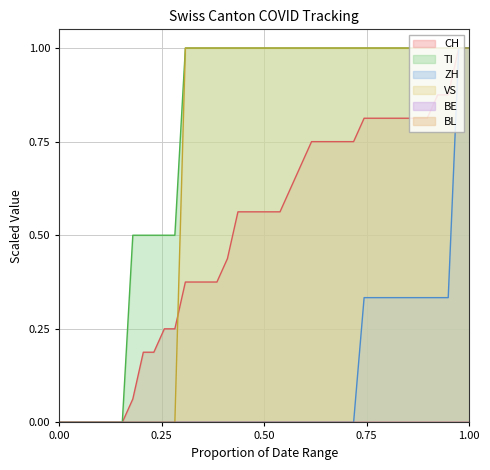

True or false: TI and CH cross at least once.

False